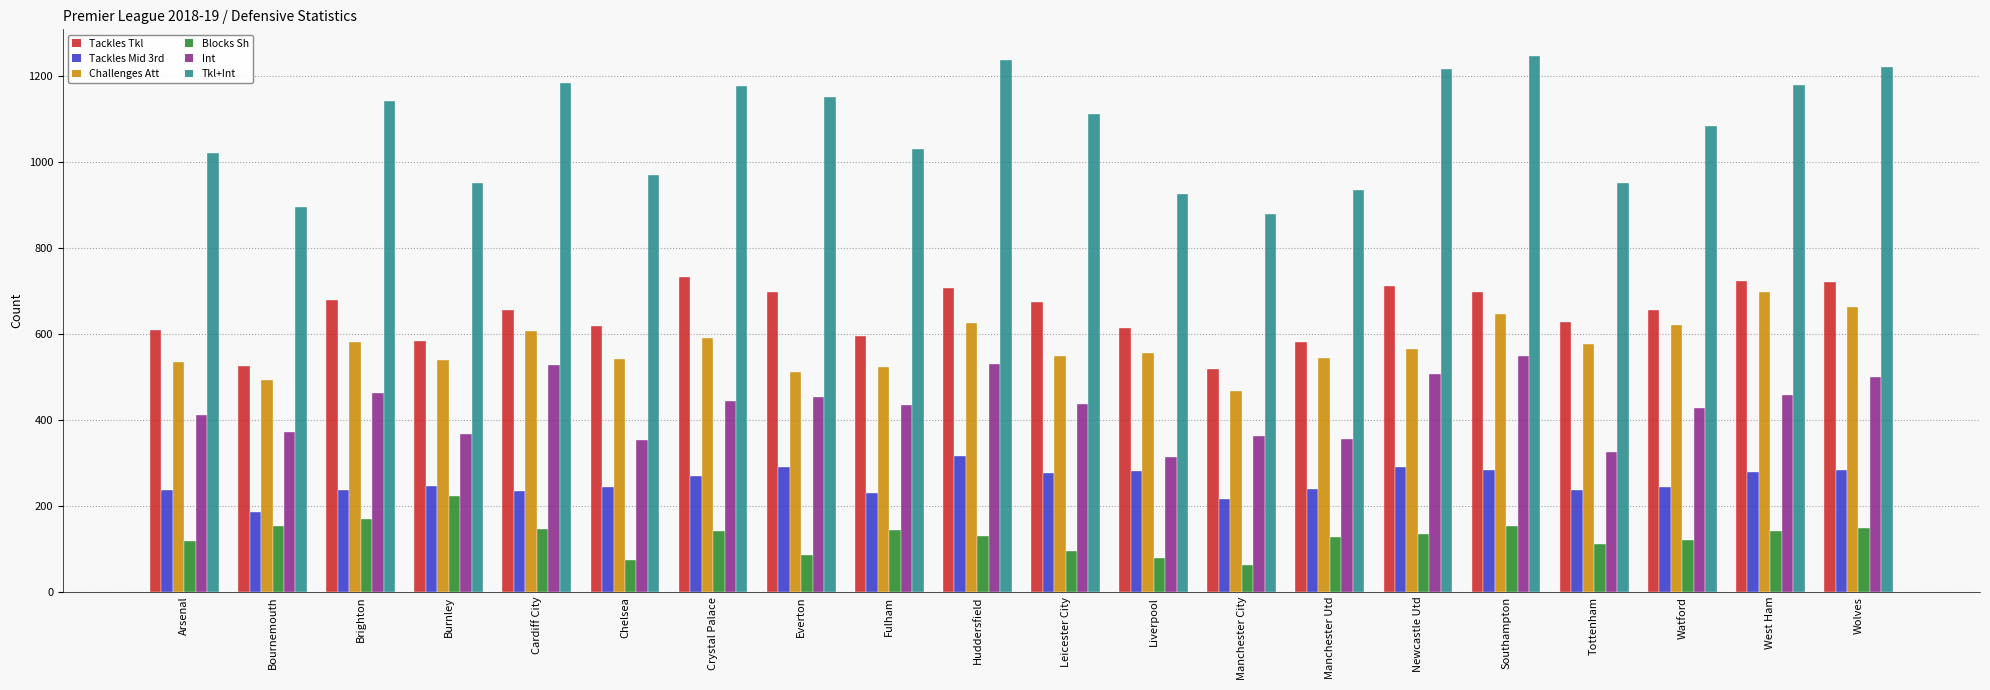

What is the label of the 16th bar from the right?

Cardiff City